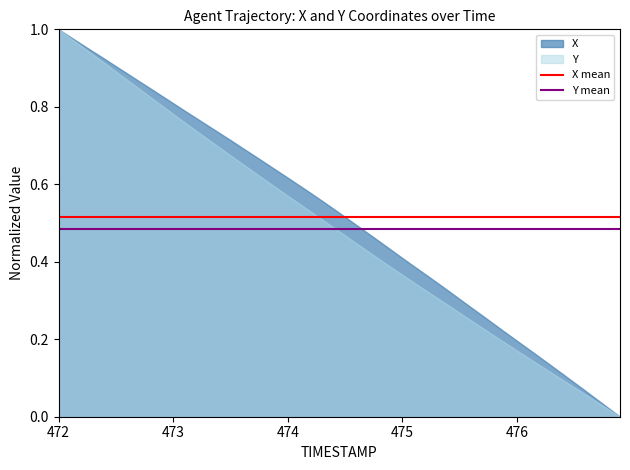

Which category has the highest value in the Y series?

472